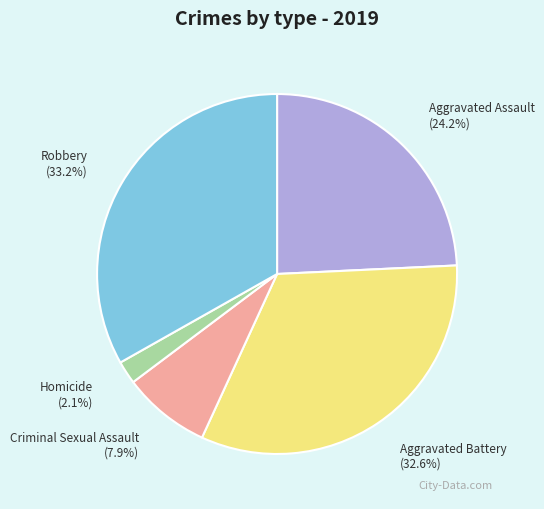

What percentage is the Aggravated Battery slice, to the nearest percent?

33%